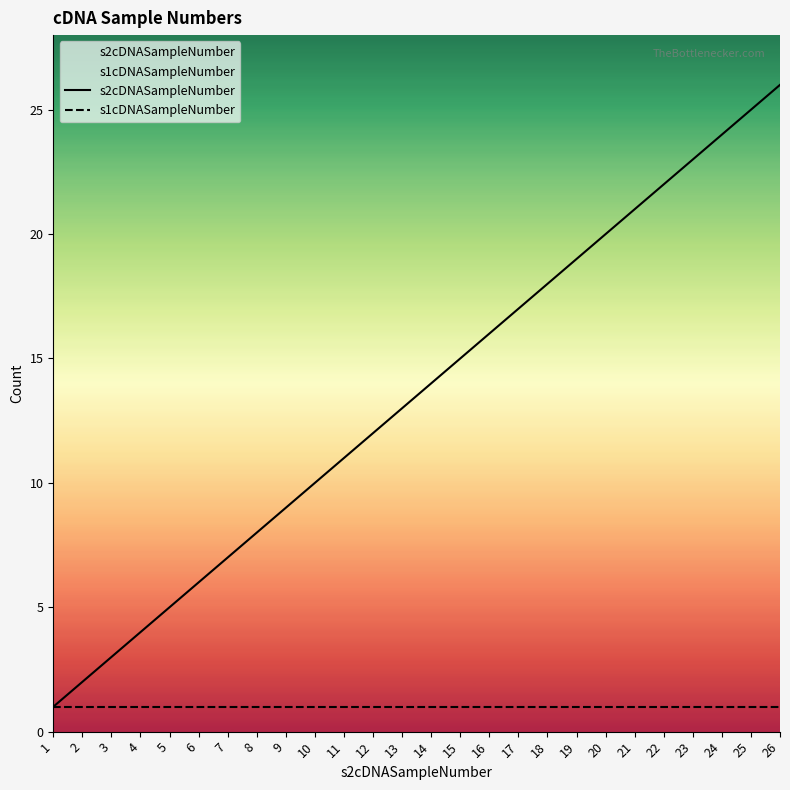

What is the greatest value displayed?

26